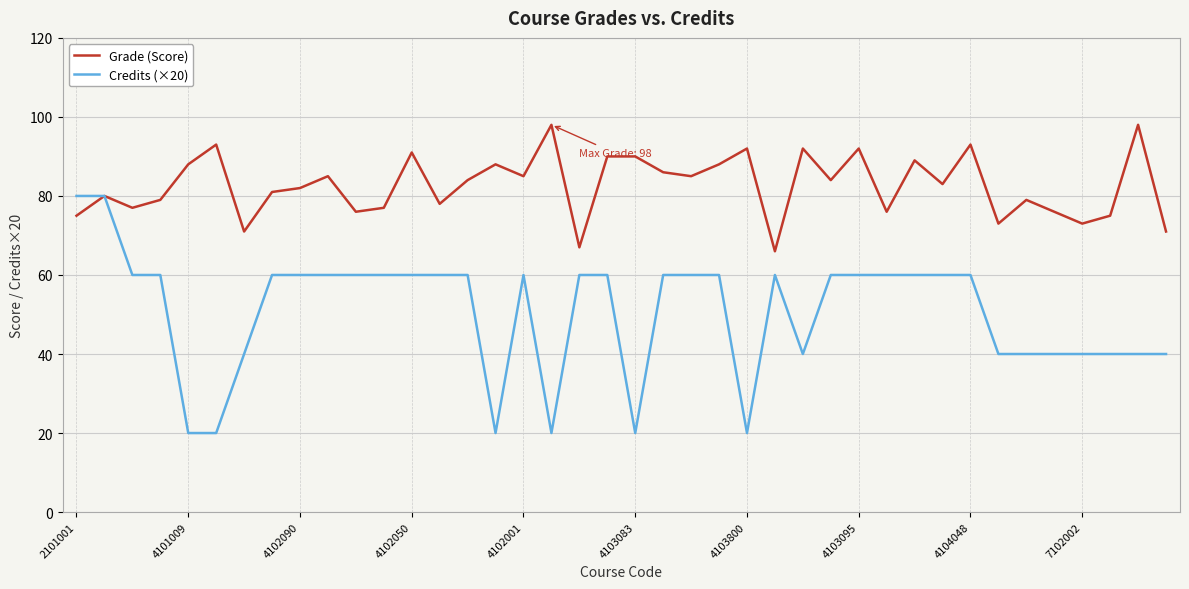

Which series has the largest total across all categories?

Grade (Score)